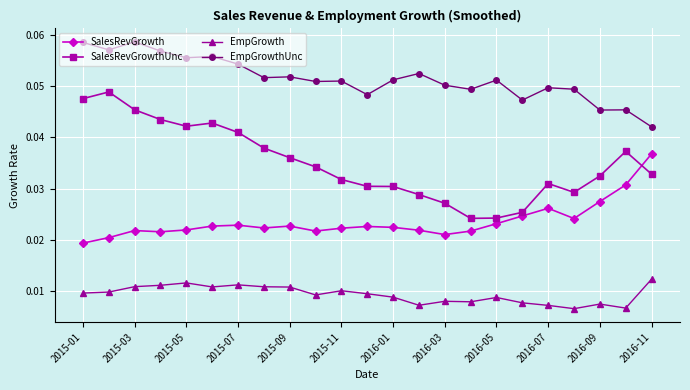

Rank the series by their maximum value, from lowest to highest.

EmpGrowth, SalesRevGrowth, SalesRevGrowthUnc, EmpGrowthUnc